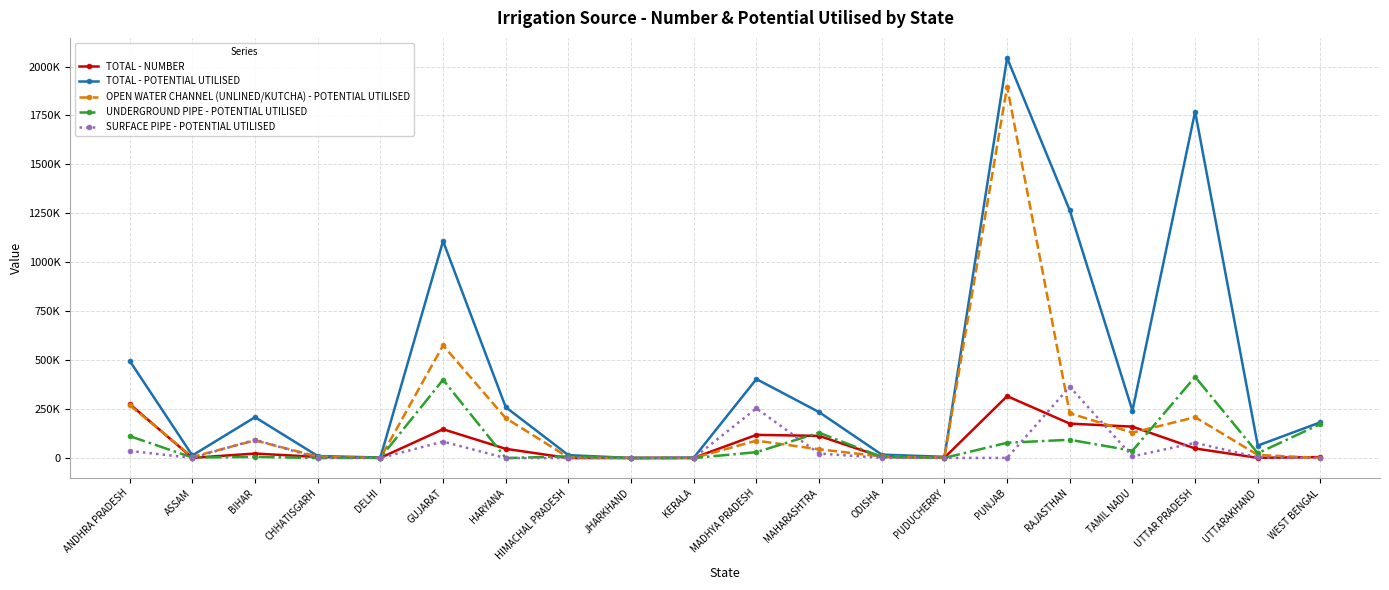

Which series has the widest spread of values?

TOTAL - POTENTIAL UTILISED